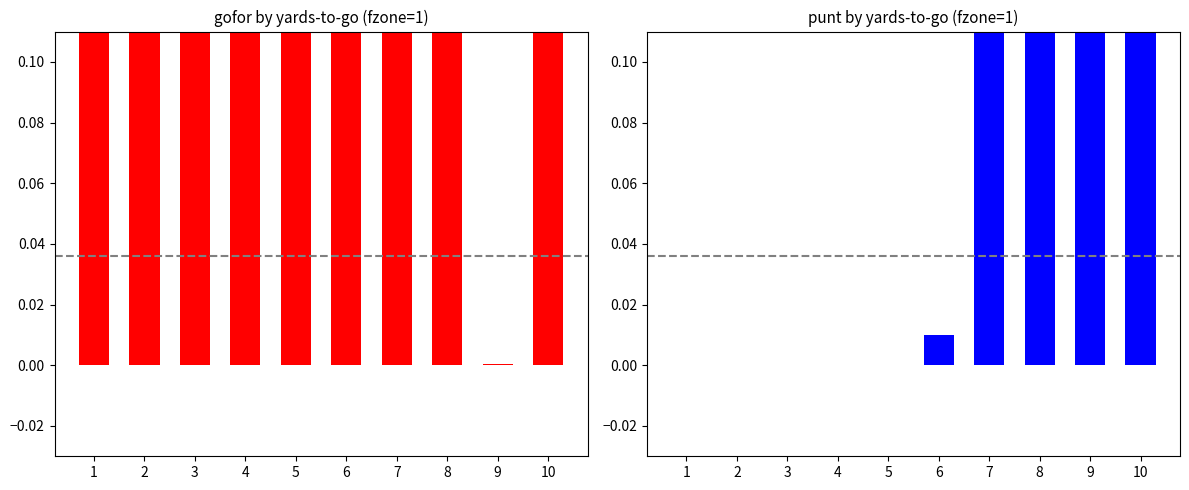

Which has a higher value, 7 or 4?

4